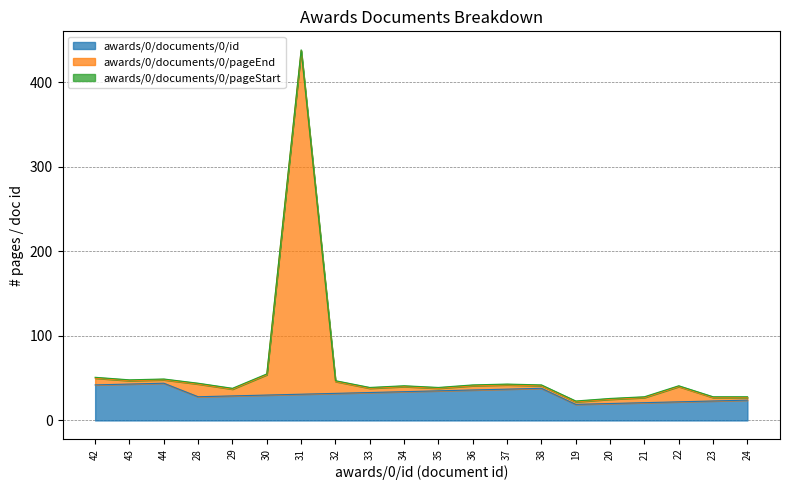

At which category is the sum across all series the highest?

31